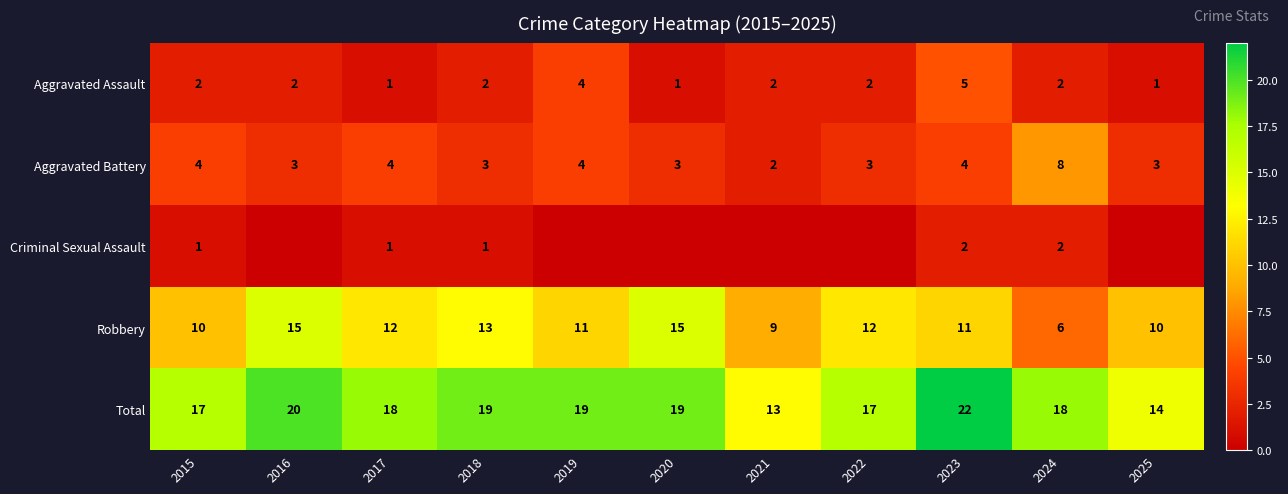

What is the difference between the highest and lowest values at 2017?

17